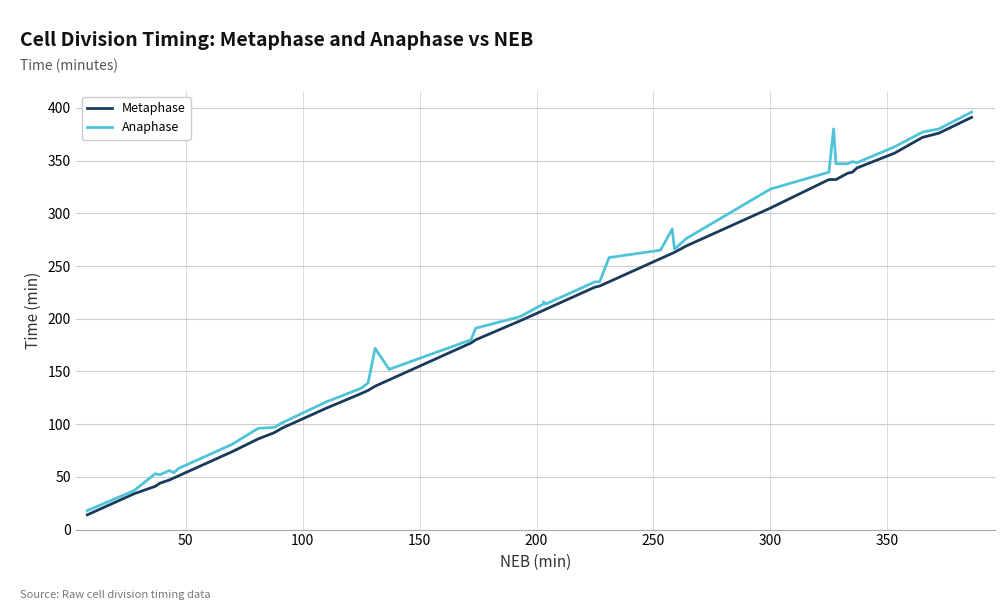

True or false: Metaphase and Anaphase cross at least once.

False